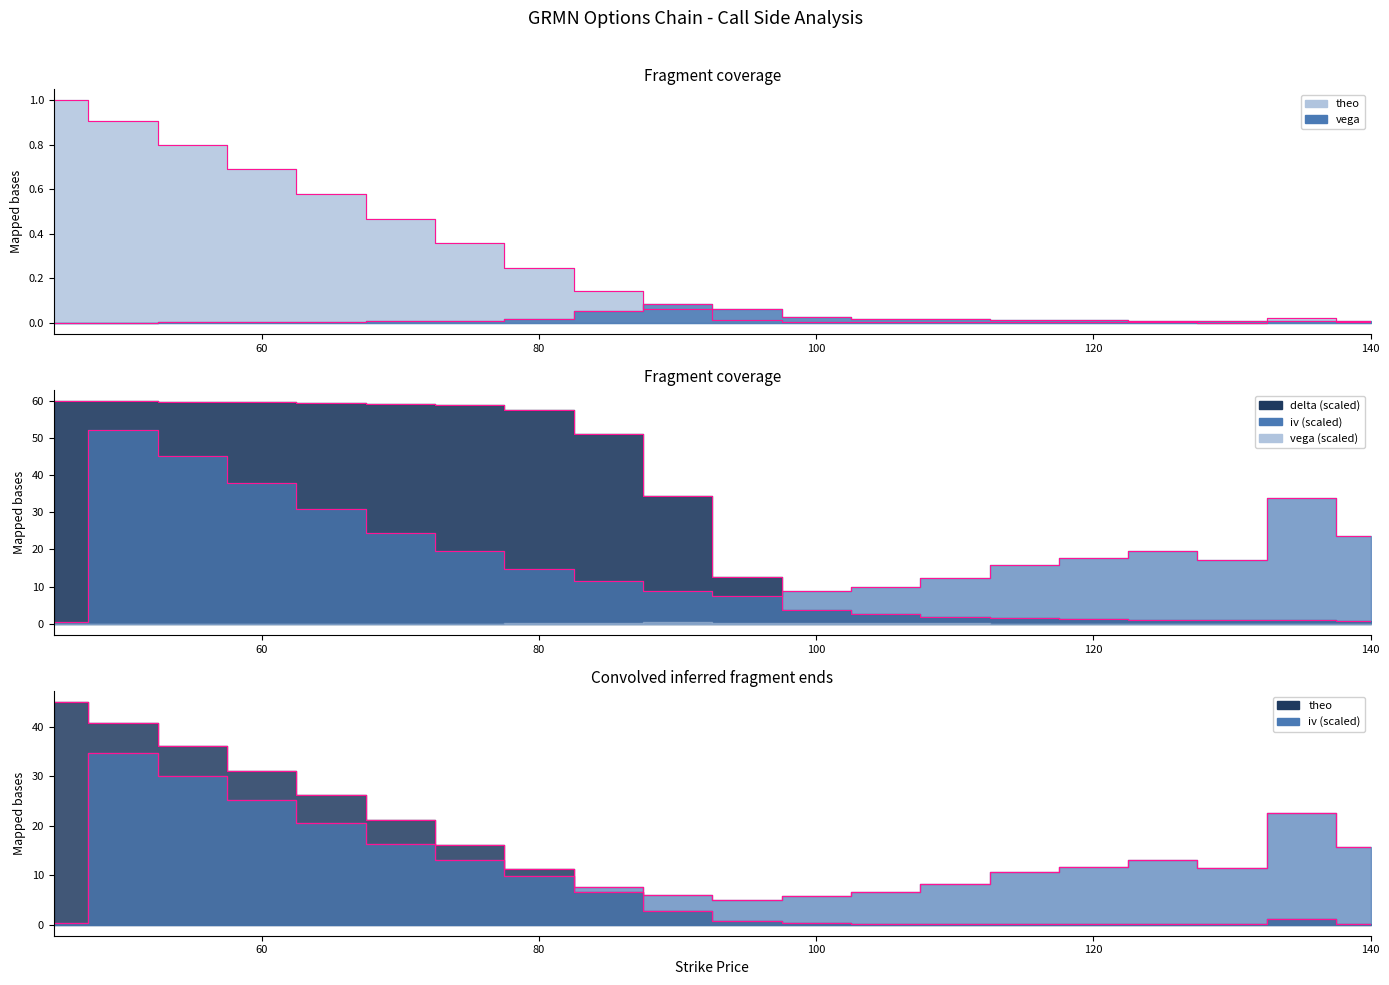

Does the chart display data point markers on the line(s)?

No